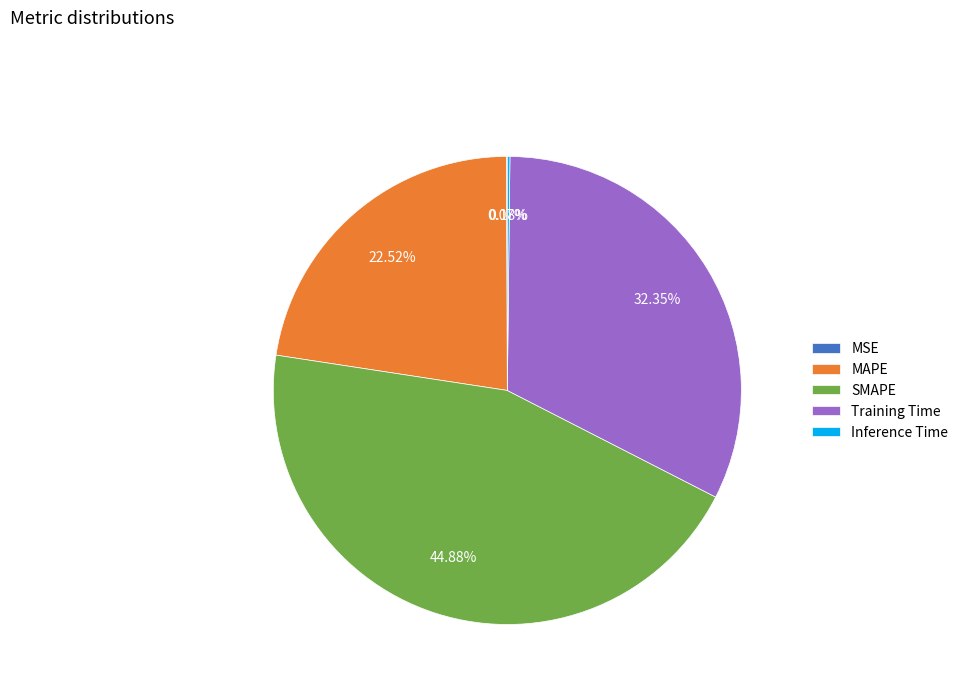

Does MAPE account for over 50% of the chart?

No